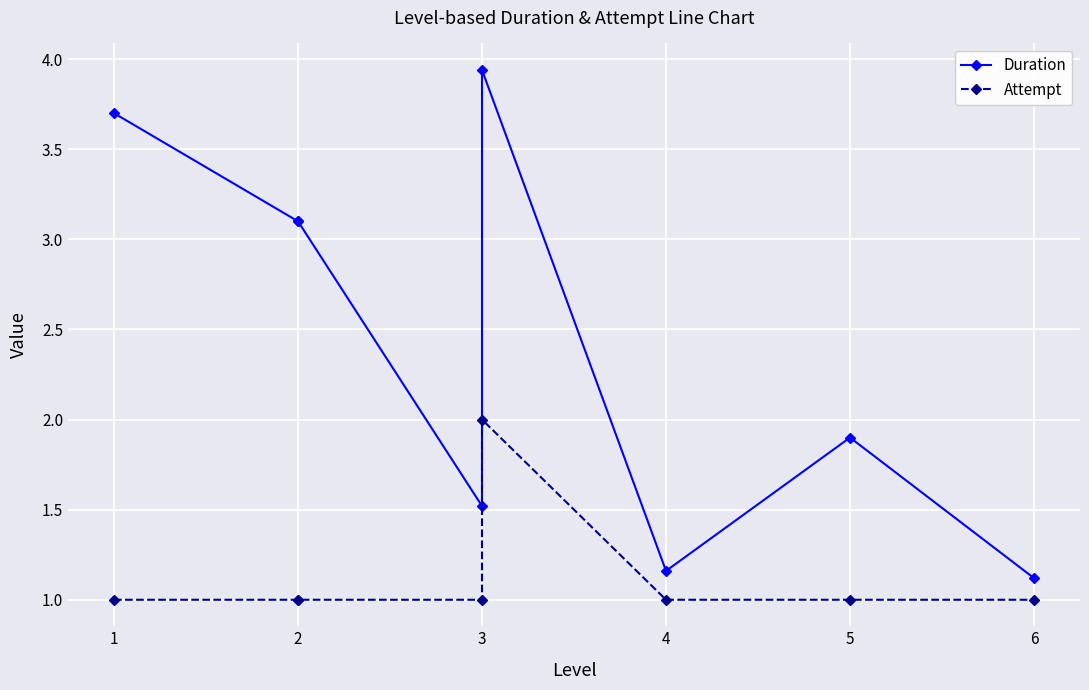

Where is Attempt nearest to the value 1?

1